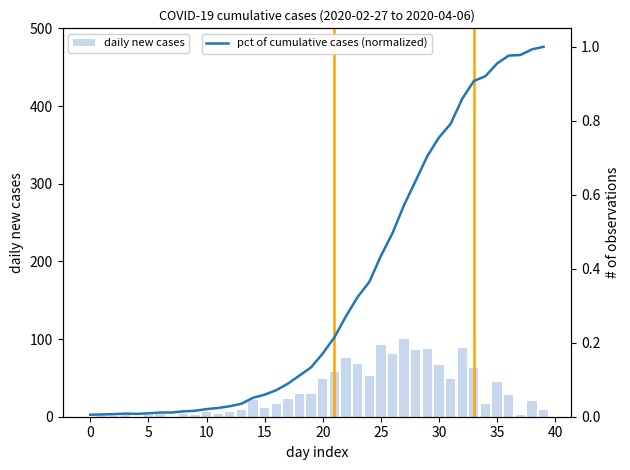

Read the daily new cases value at 20.

49